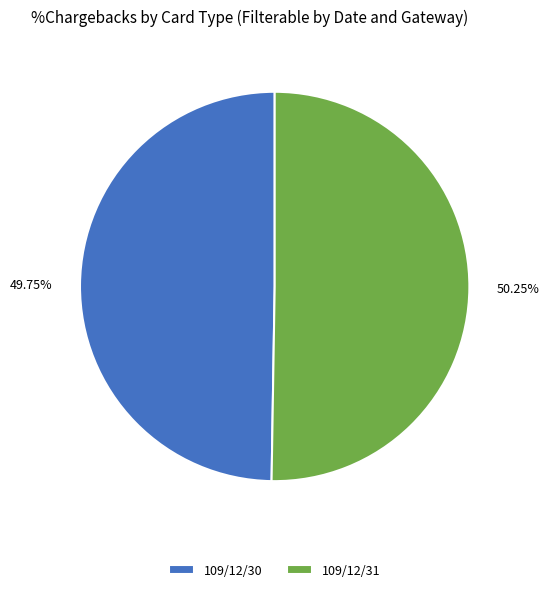

Which category accounts for the majority?

109/12/31